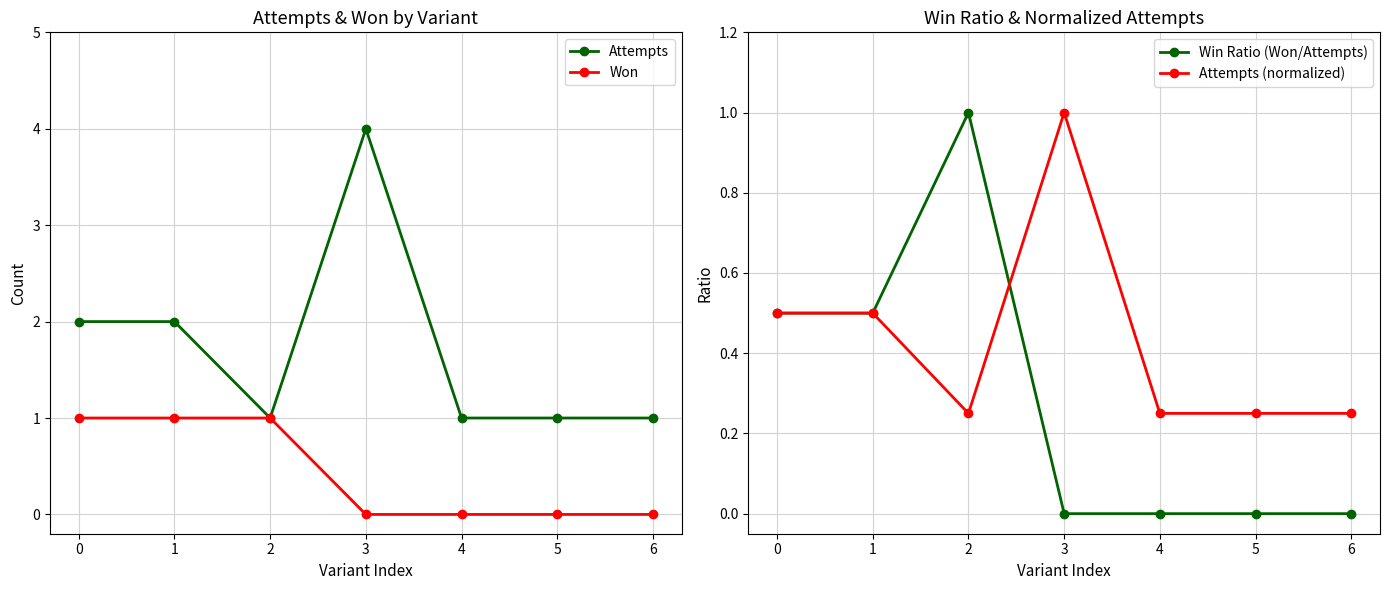

Where is the first local maximum for Win Ratio (Won/Attempts)?

2